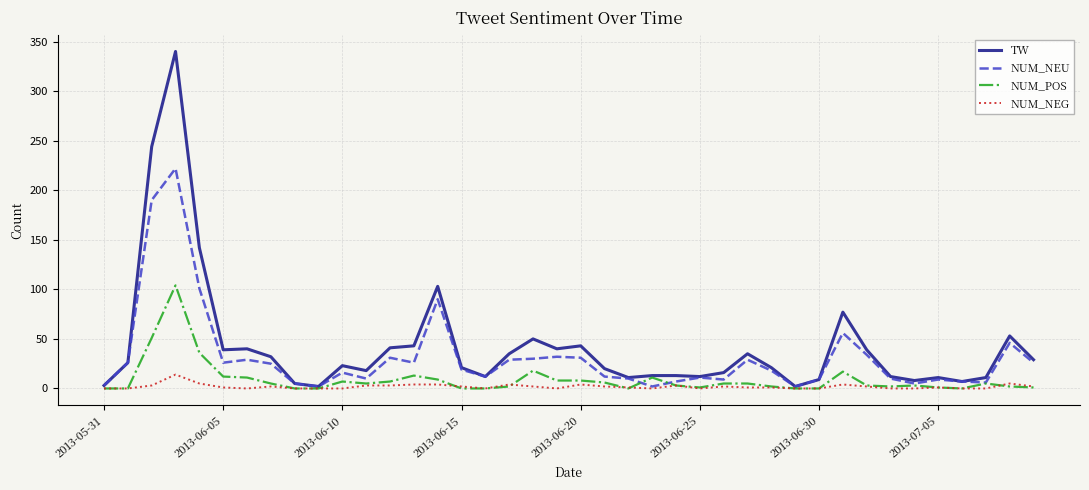

Which series has the widest spread of values?

TW